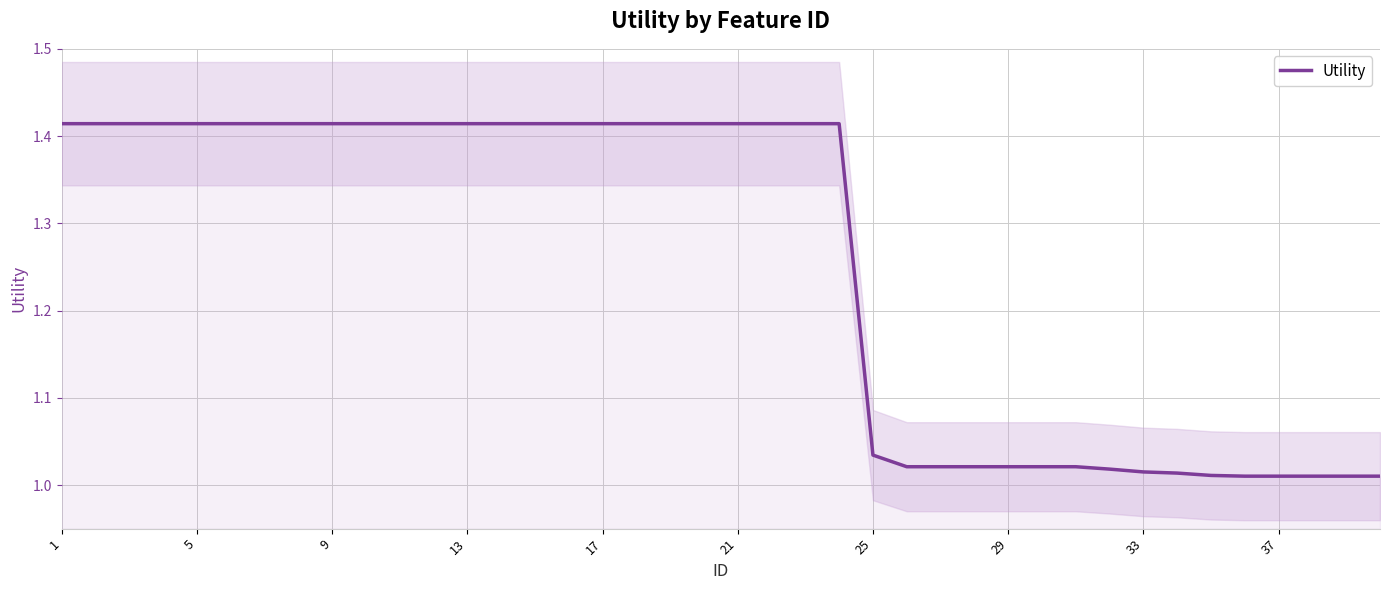

The value of Utility at 33 is 0.6. True or false?

False